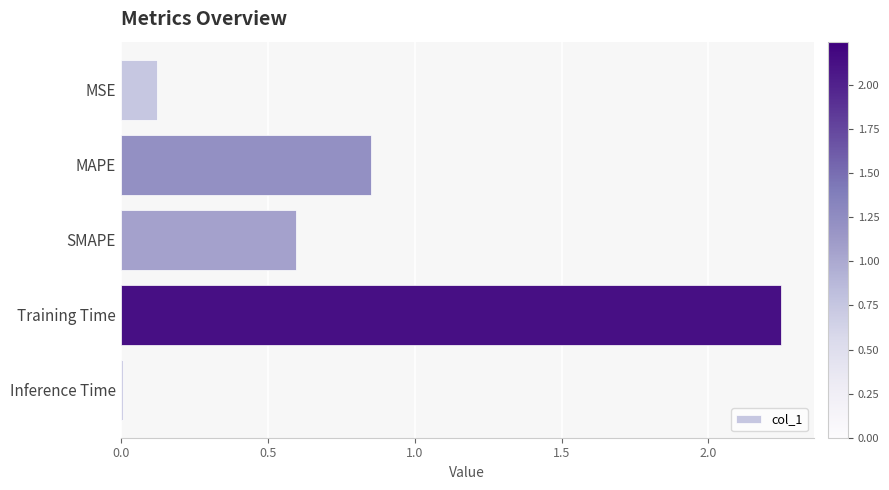

Which has a higher value, MAPE or Inference Time?

MAPE